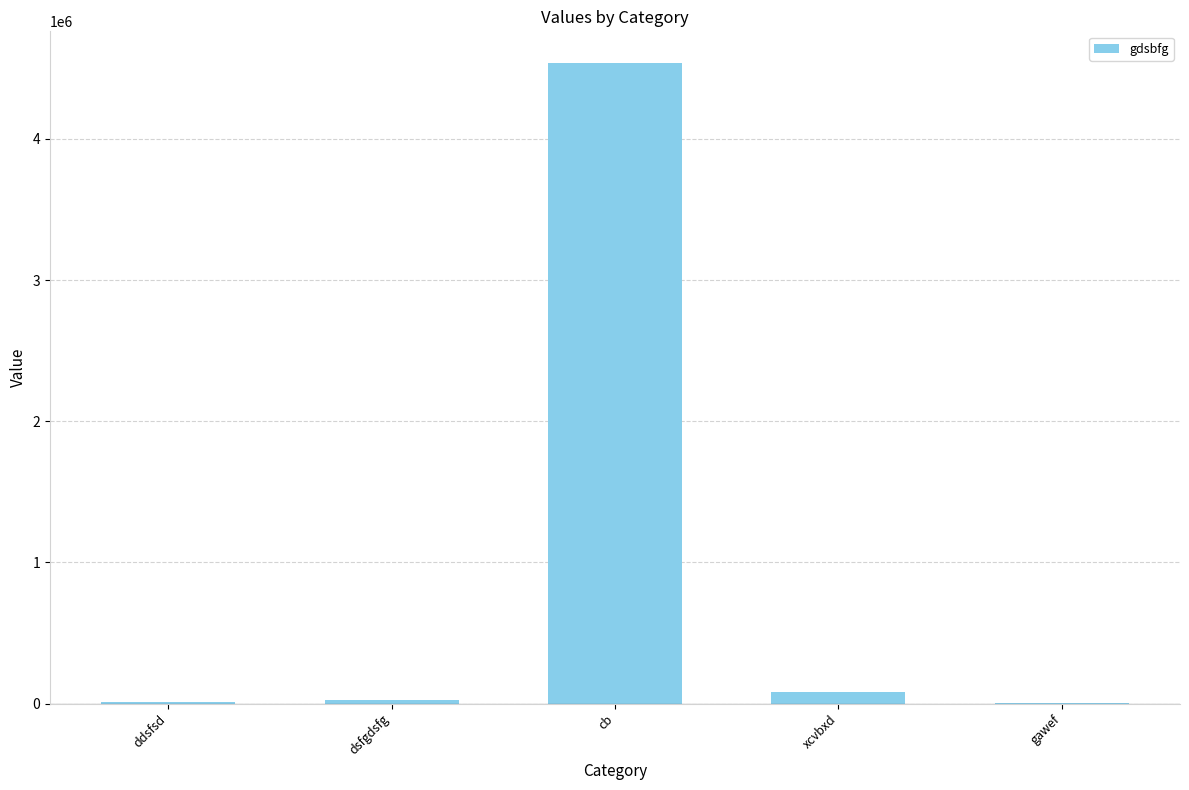

What is the sum of all values?

4650703